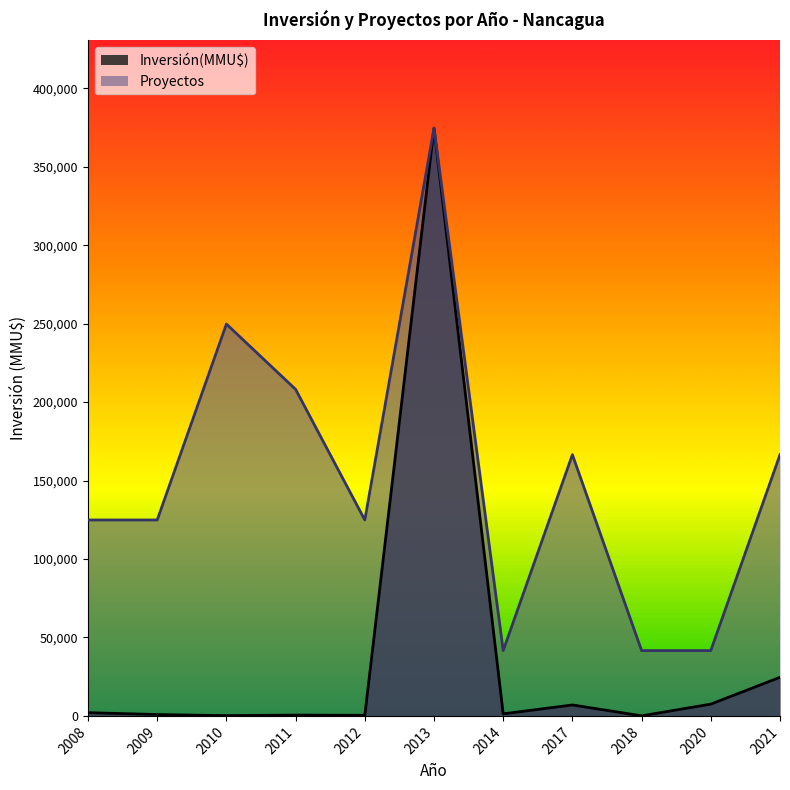

At how many categories does at least one series exceed 43653?

8